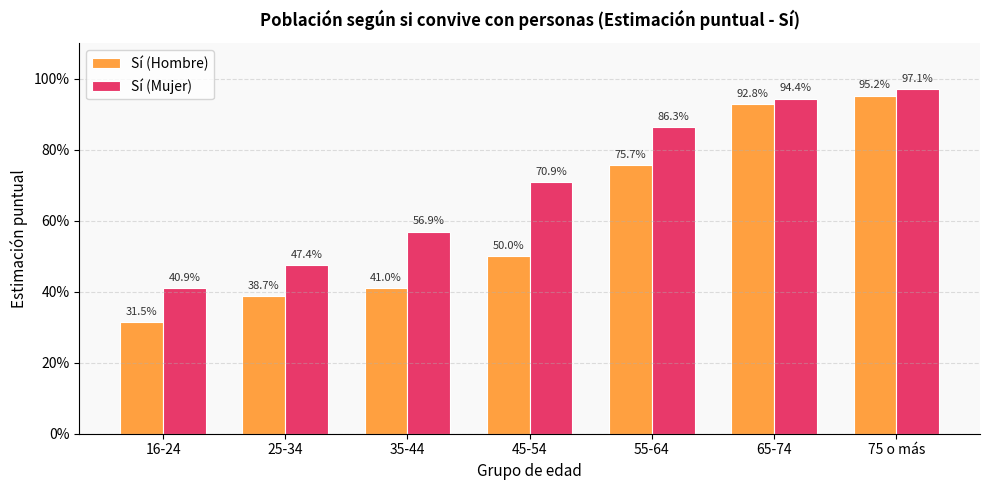

Read the Sí (Hombre) value at 55-64.

0.8